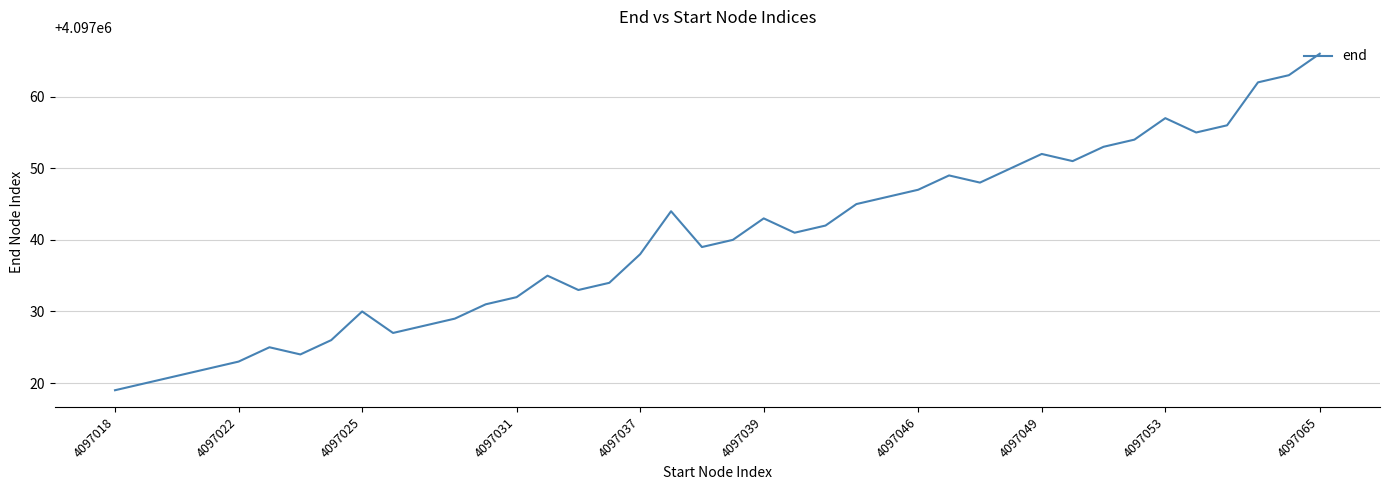

What is the difference between the maximum and minimum values?

47